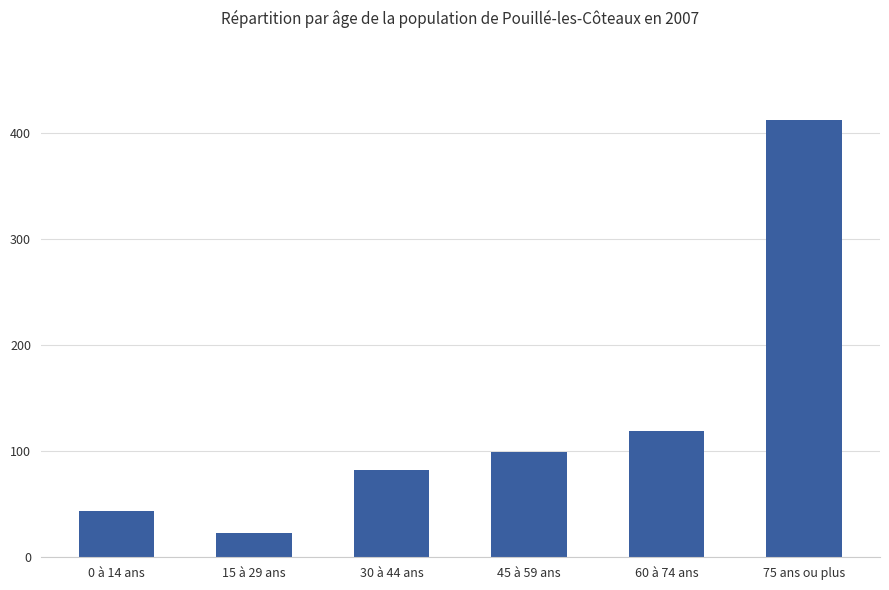

What is the difference between the second highest and minimum values?

95.8